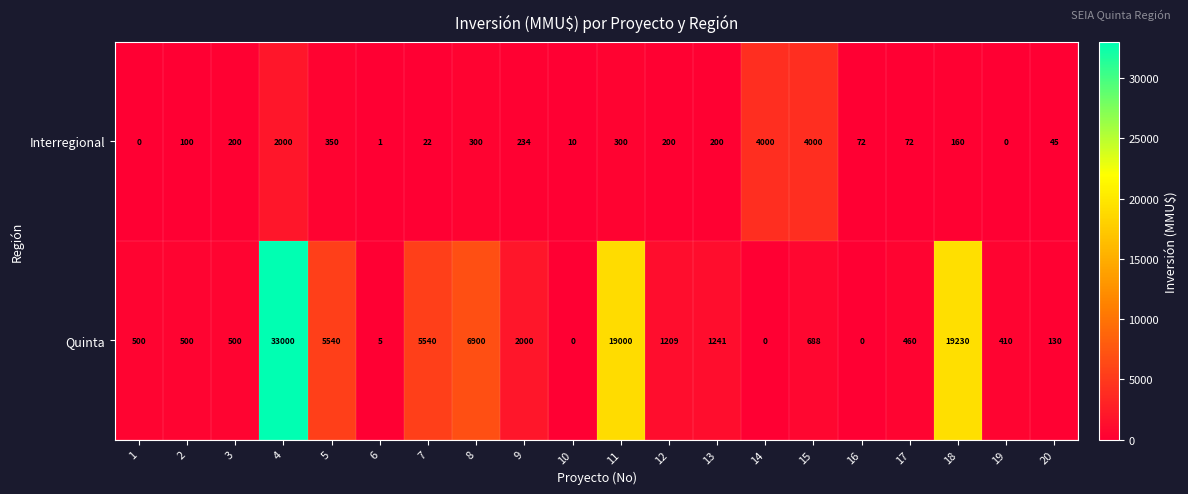

What is the total value across all series at 15?

4688